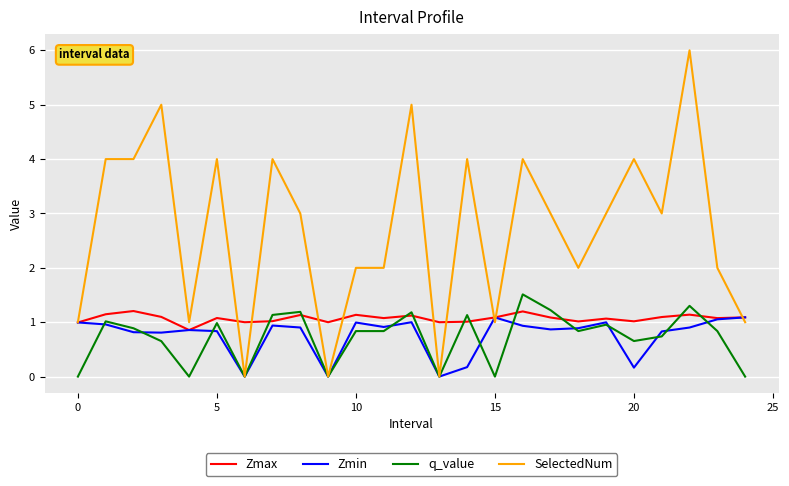

Rank the series by their maximum value, from highest to lowest.

SelectedNum, q_value, Zmax, Zmin